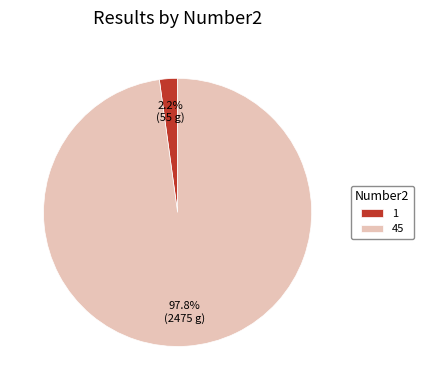

Count the number of slices in the pie.

2